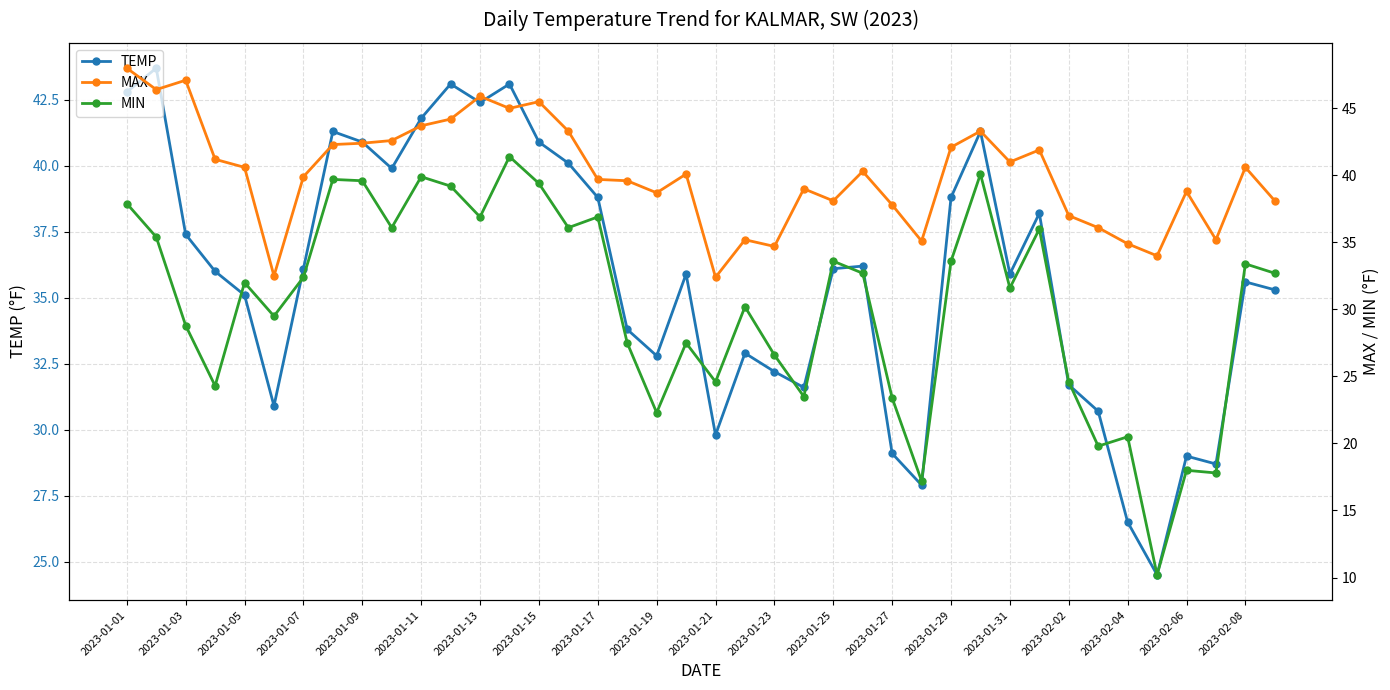

The TEMP series shows 38.8 at 2023-01-17. True or false?

True